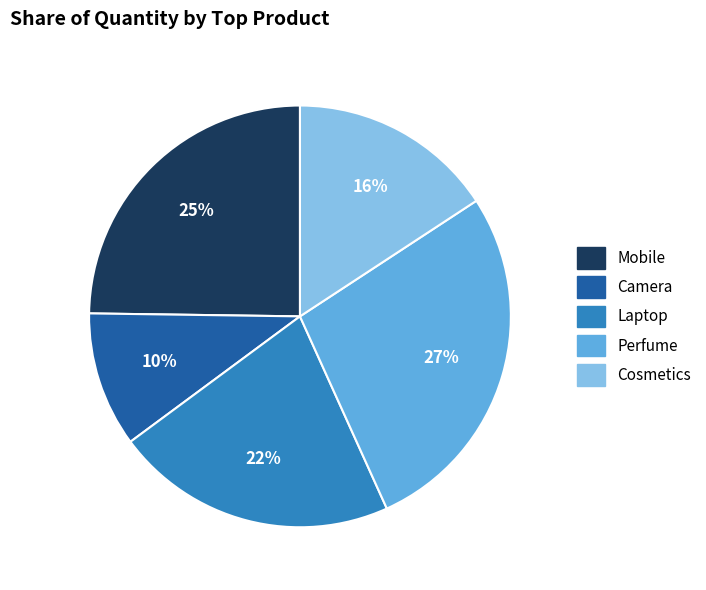

Is there a majority slice in this chart?

No